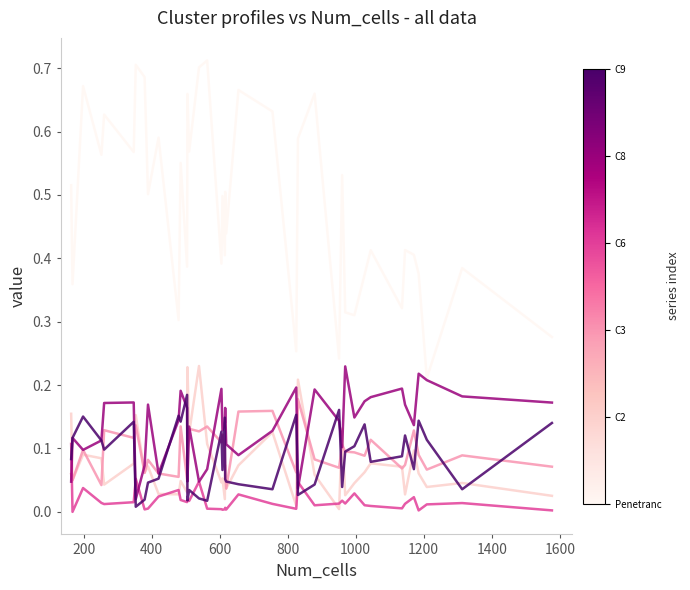

How many lines are shown in the chart?

6